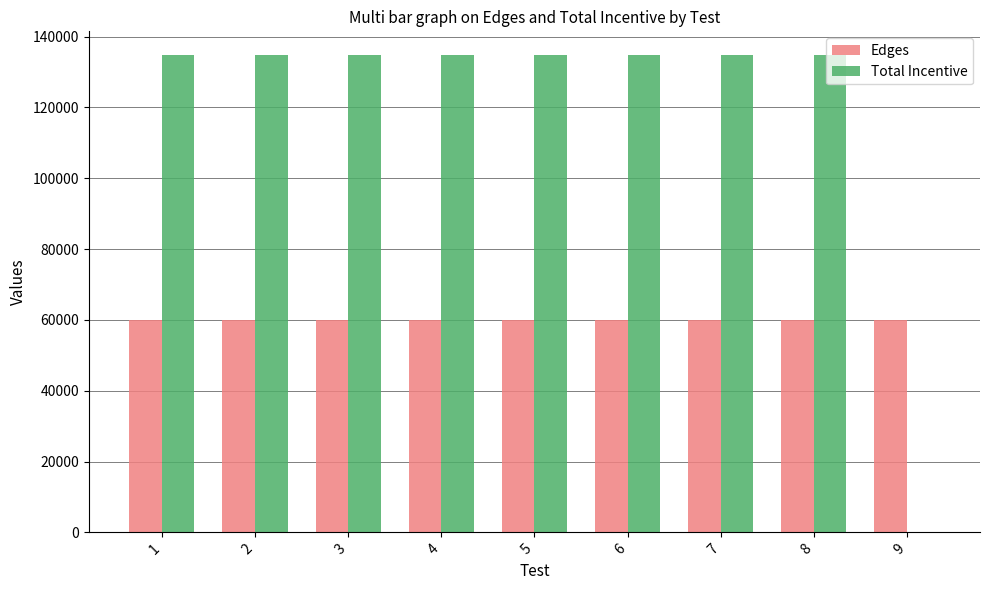

How many data points does each series have?

9